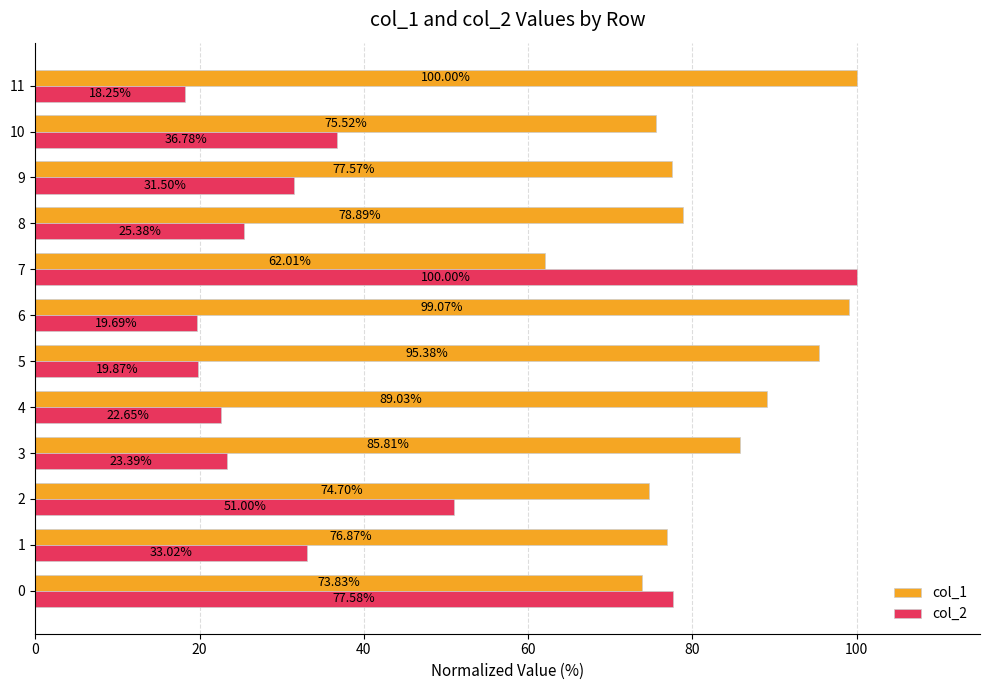

Between 9 and 11, which series saw the biggest shift?

col_1